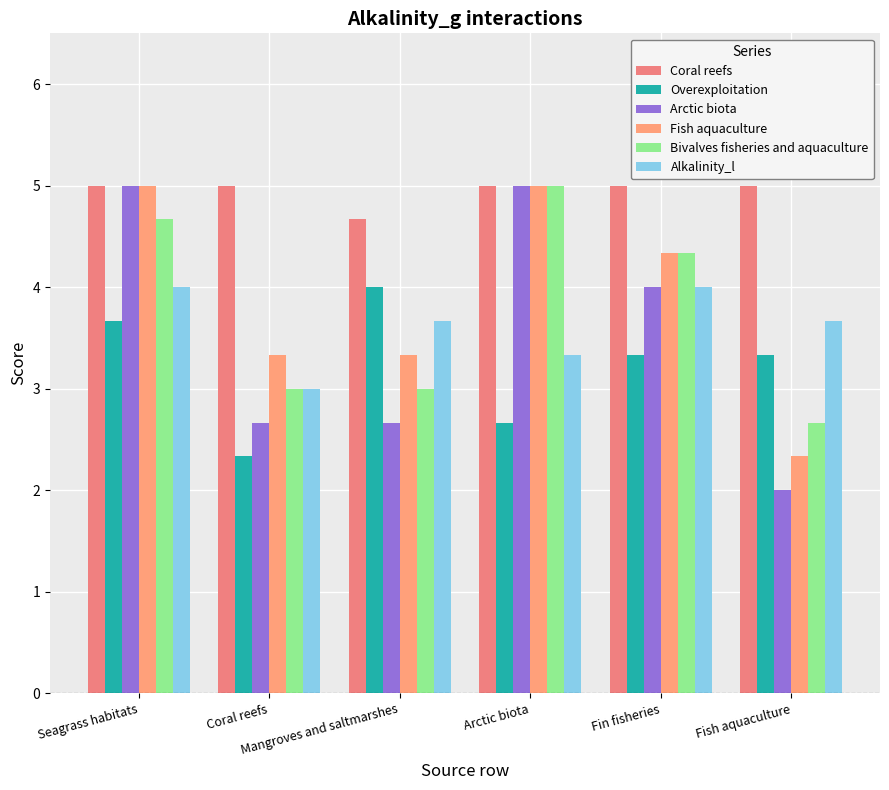

What is the label of the 4th bar from the left?

Arctic biota